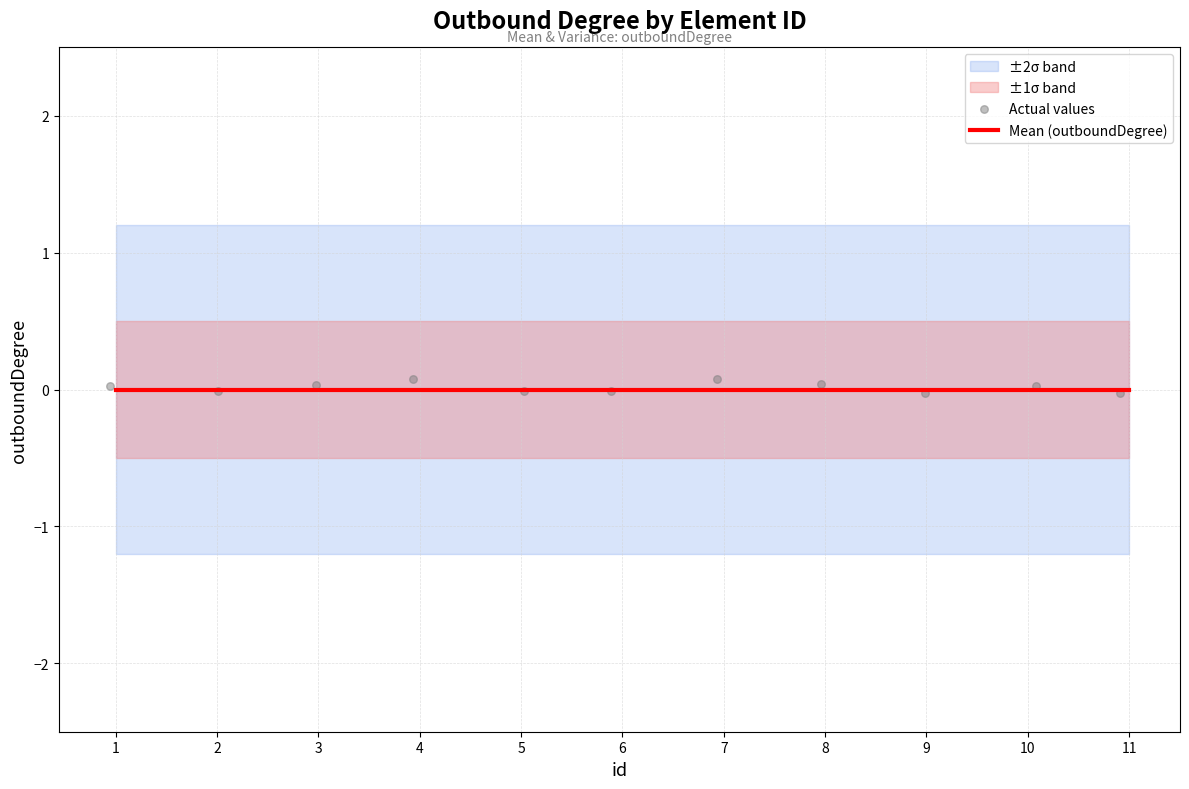

At how many categories does at least one series exceed 0?

6